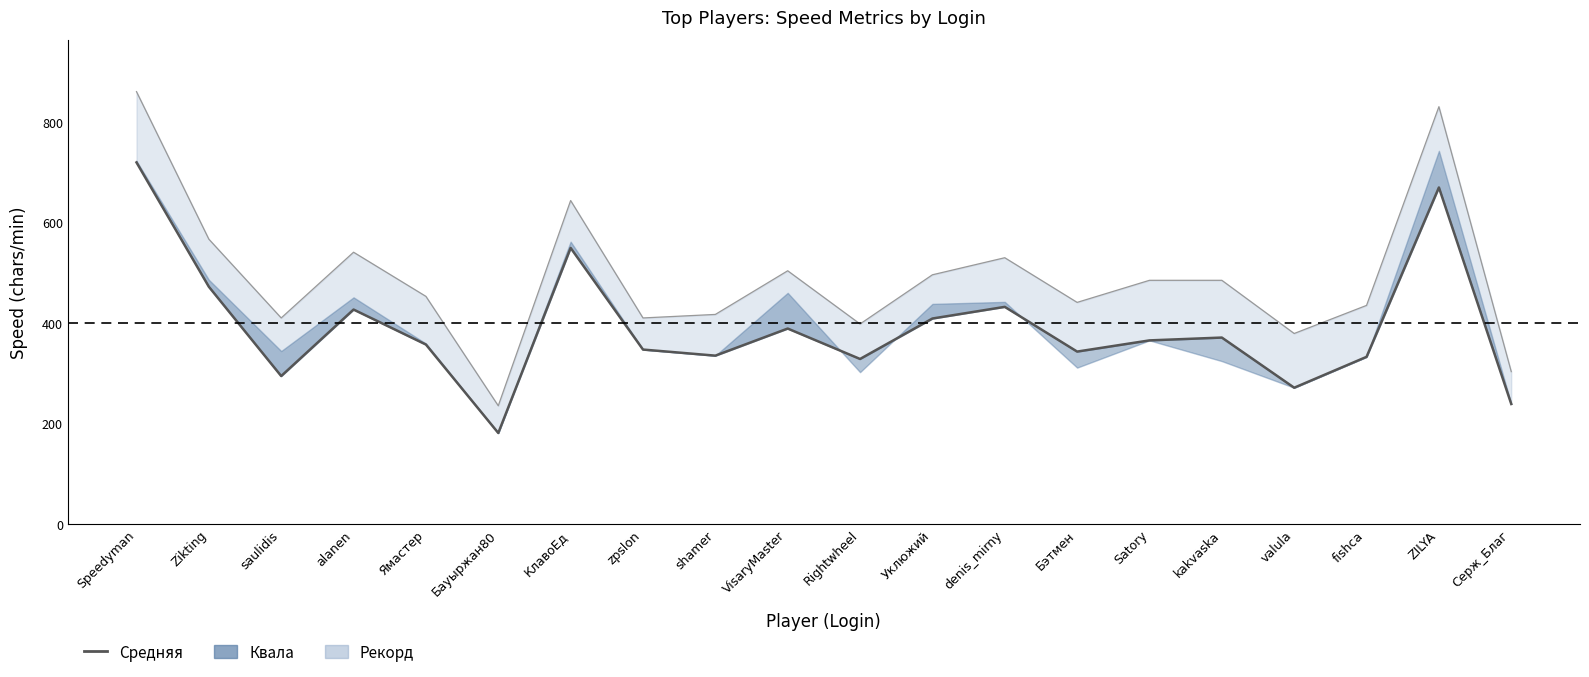

What is the difference between the maximum and minimum values?

539.2